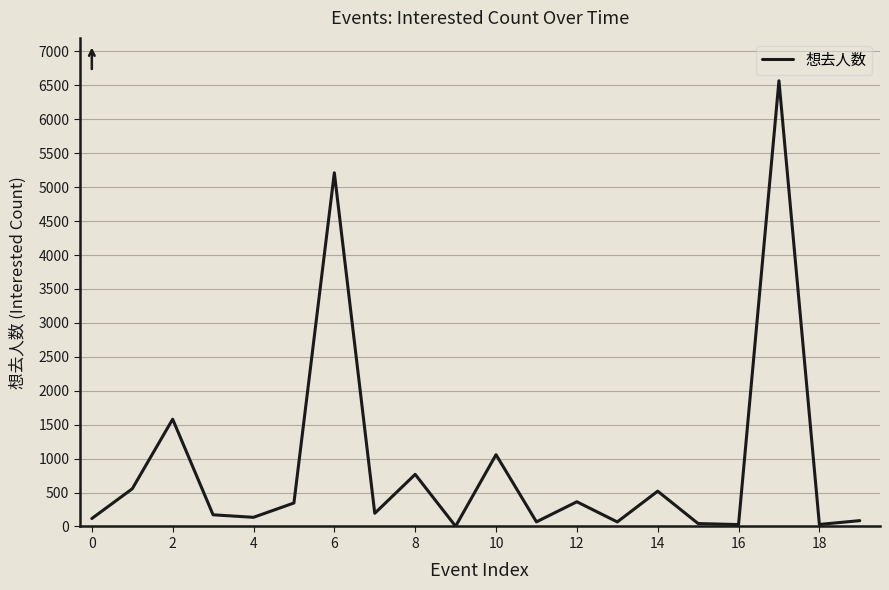

What is the greatest value displayed?

6568